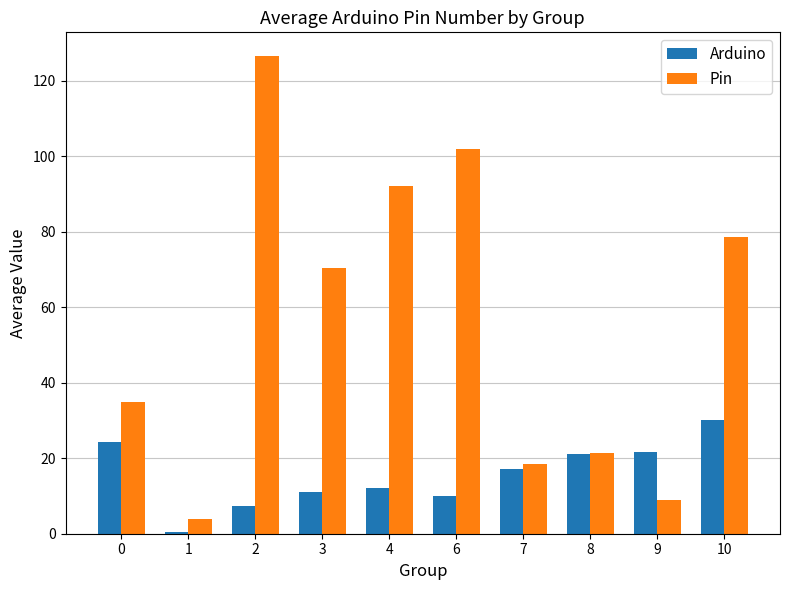

Which category has the lowest value across all series?

1